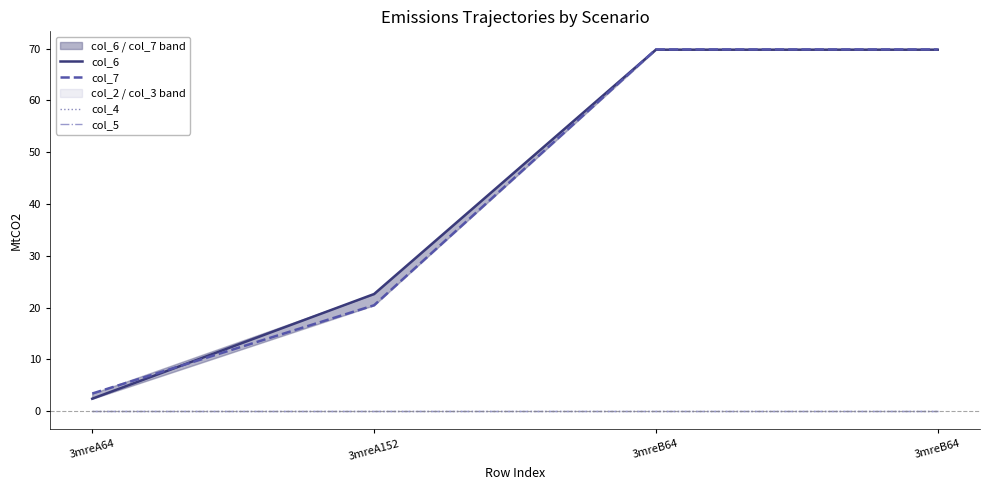

True or false: col_5 and col_4 intersect in this chart.

False